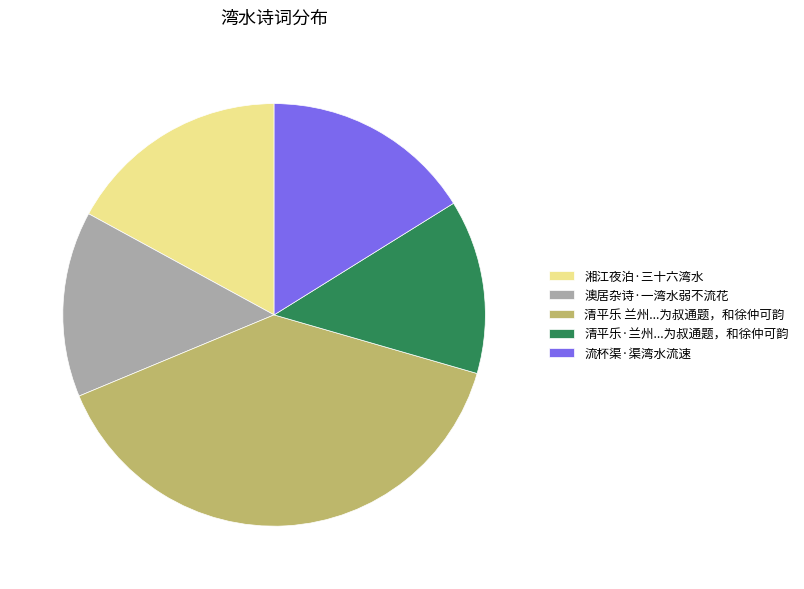

Which slice is the smallest?

清平乐·兰州...为叔通题，和徐仲可韵